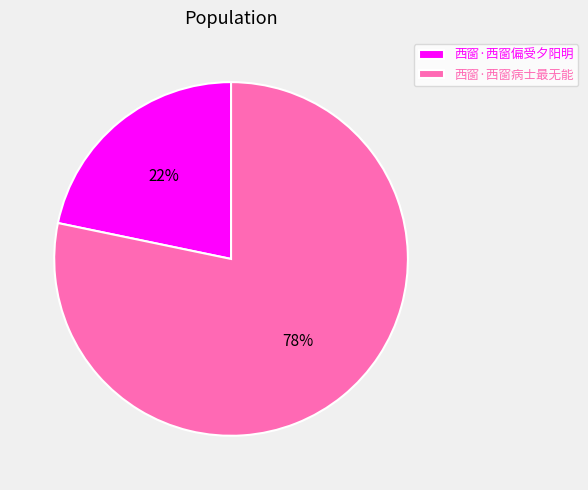

How many segments does this pie chart have?

2